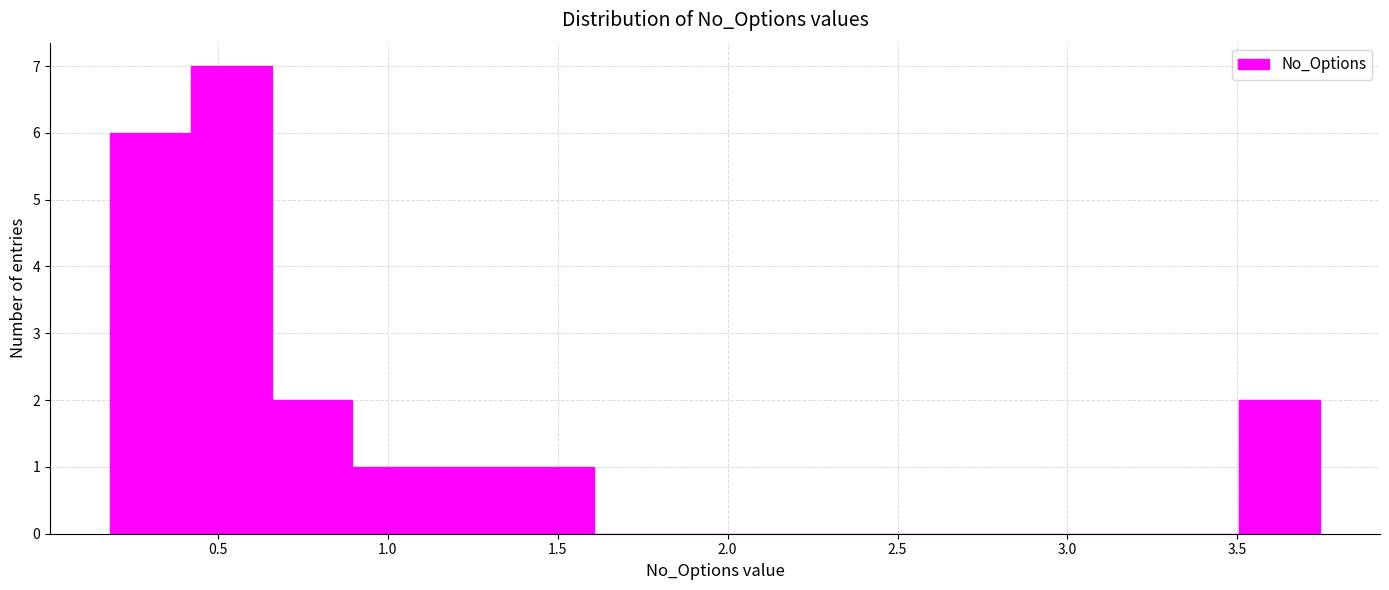

Reading left to right, transcribe this chart: for each bar, give the range it covers on the x-axis and its height. Neither the bar edges nor the heights are printed on the chart, so give them approximately, as read against the axes.

0.20 to 0.40: 6
0.40 to 0.65: 7
0.65 to 0.90: 2
0.90 to 1.15: 1
1.15 to 1.35: 1
1.35 to 1.60: 1
1.60 to 1.85: 0
1.85 to 2.10: 0
2.10 to 2.30: 0
2.30 to 2.55: 0
2.55 to 2.80: 0
2.80 to 3.05: 0
3.05 to 3.25: 0
3.25 to 3.50: 0
3.50 to 3.75: 2